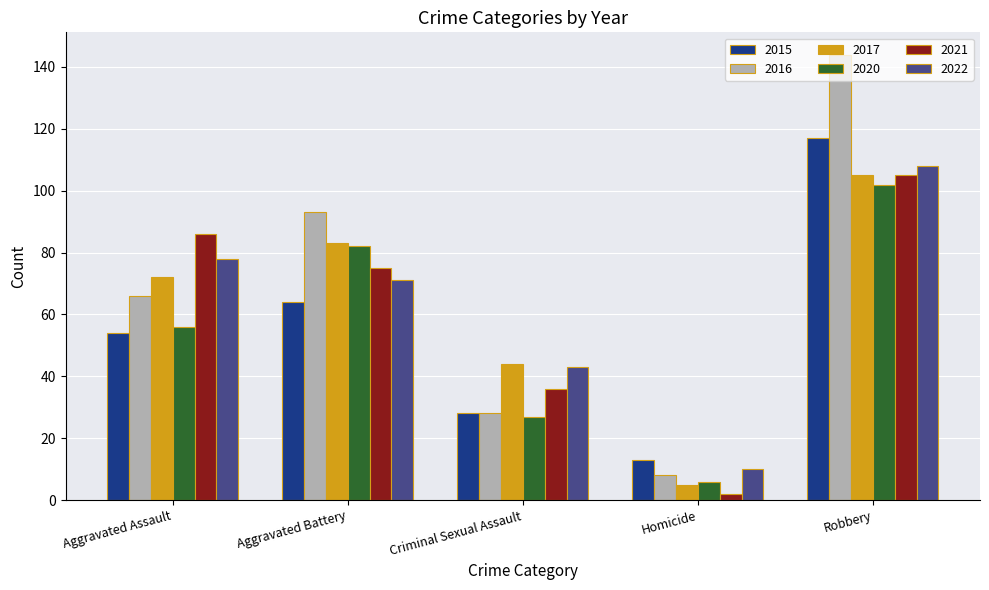

Which series has the widest spread of values?

2016